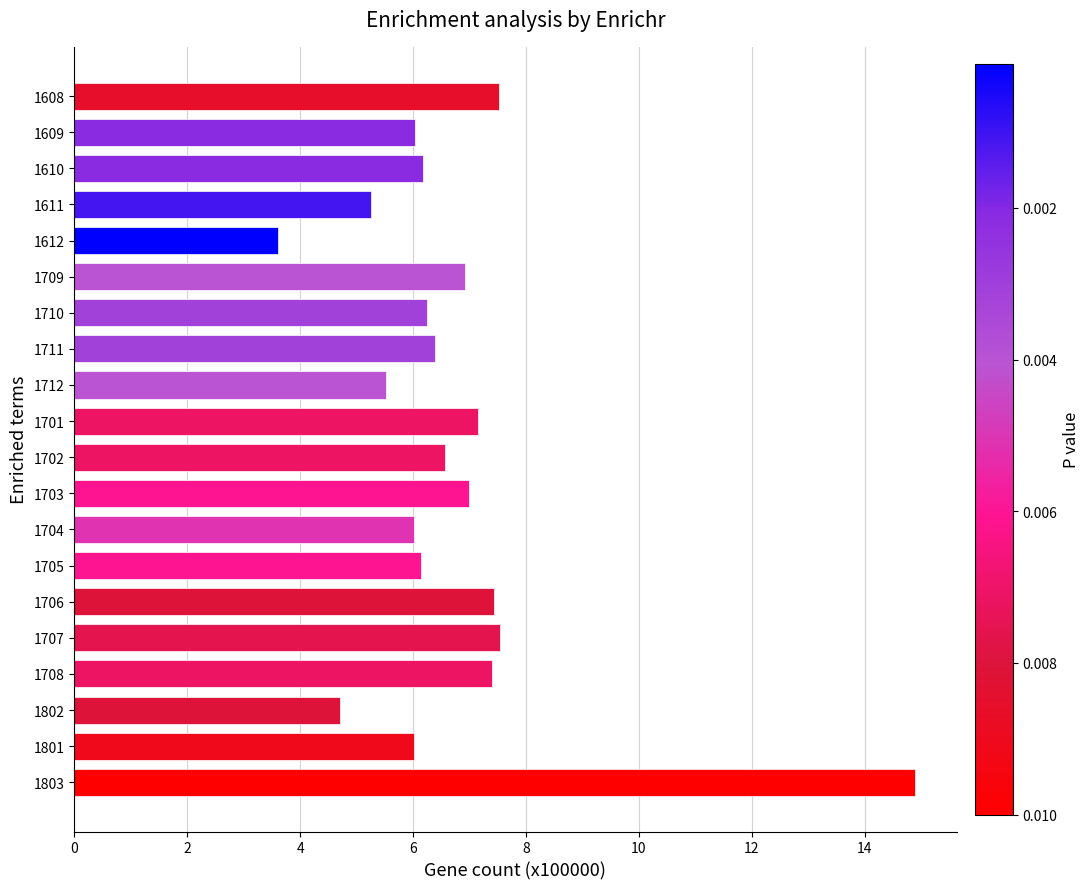

Is it true that the value at 1609 is 6.0?

True